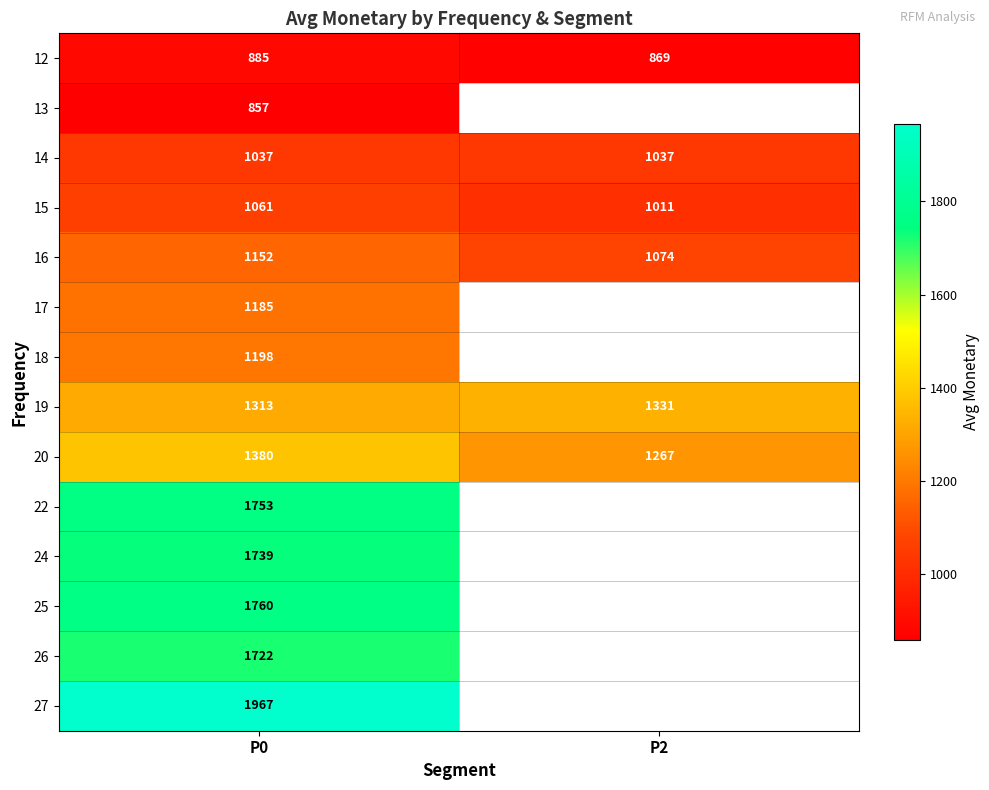

What is the difference between the highest and lowest values at P0?

1110